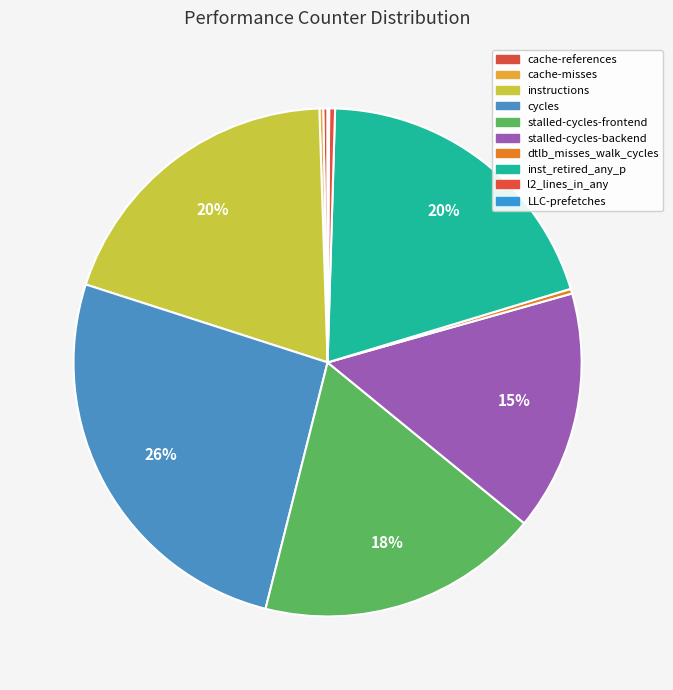

How much of the chart is everything except cache-misses?

99.8%